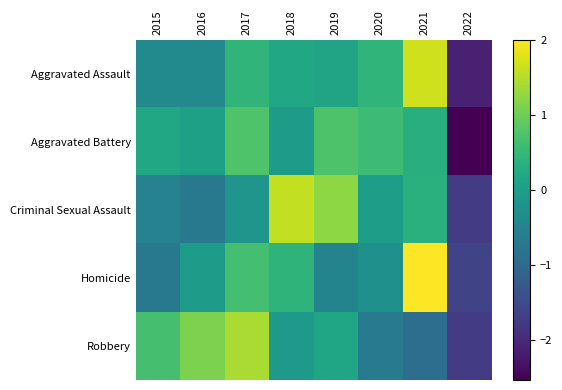

What is the total value across all series at 2015?

-0.8